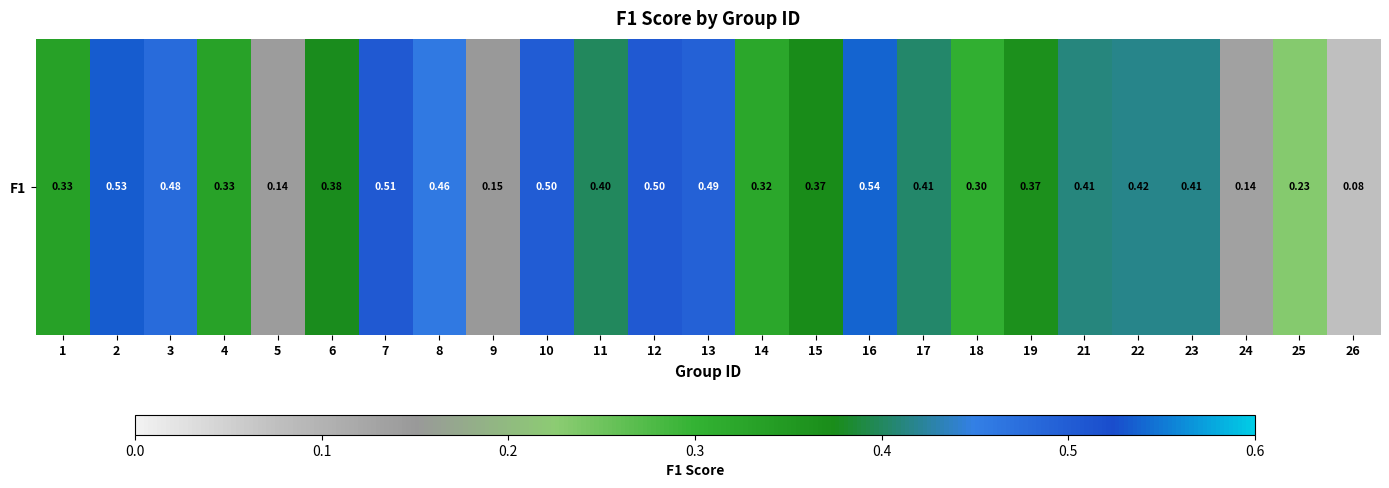

What is the difference between the second highest and second lowest values?

0.4